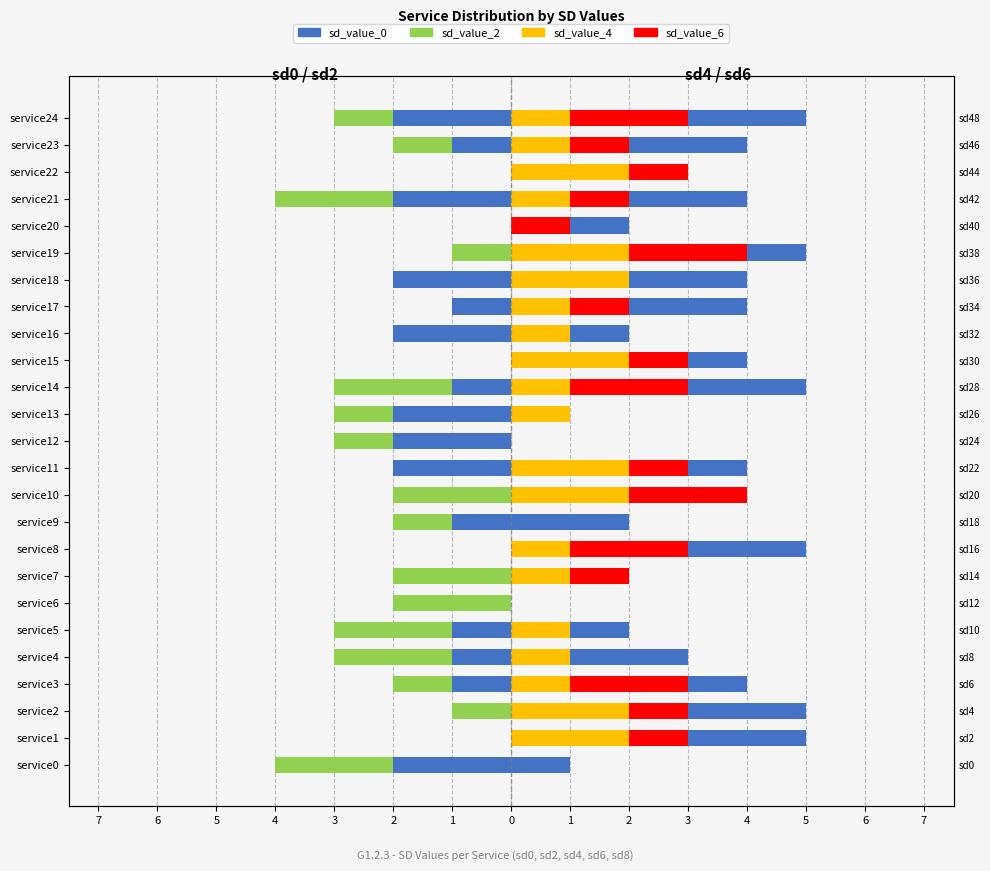

Are the bars horizontal?

Yes